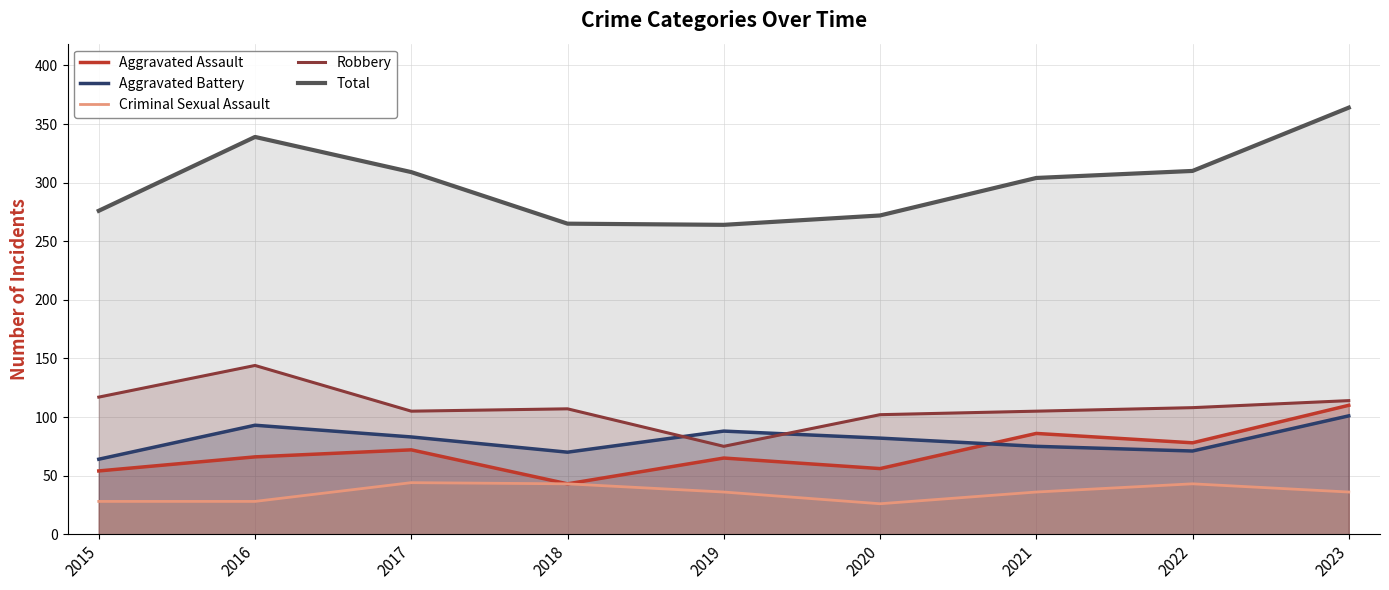

What is the spread (max minus min) of values at 2019?

228